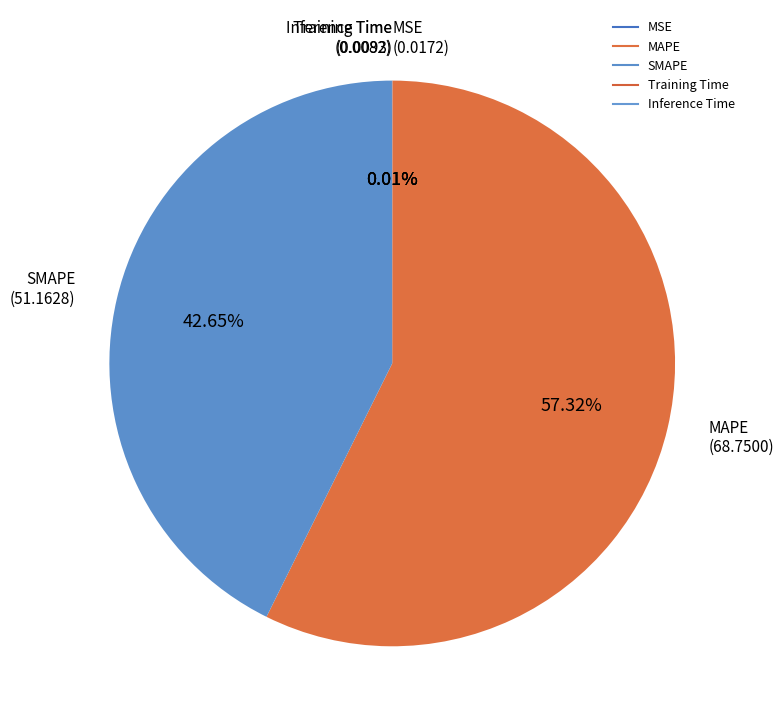

To the nearest percent, what is the average slice percentage?

20%